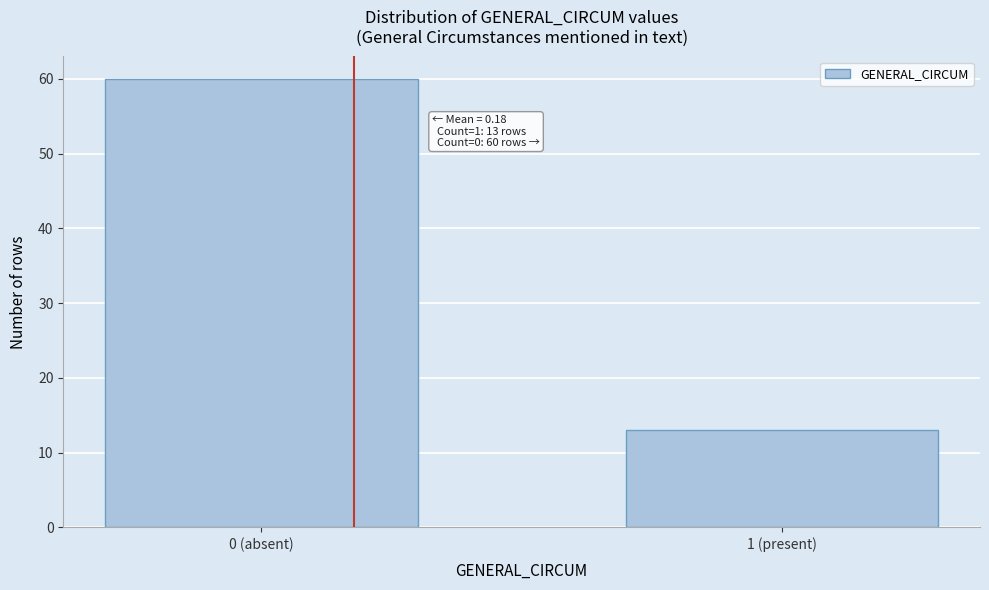

Reading left to right, list all the values displayed in this chart.

0 (absent)=60	1 (present)=13